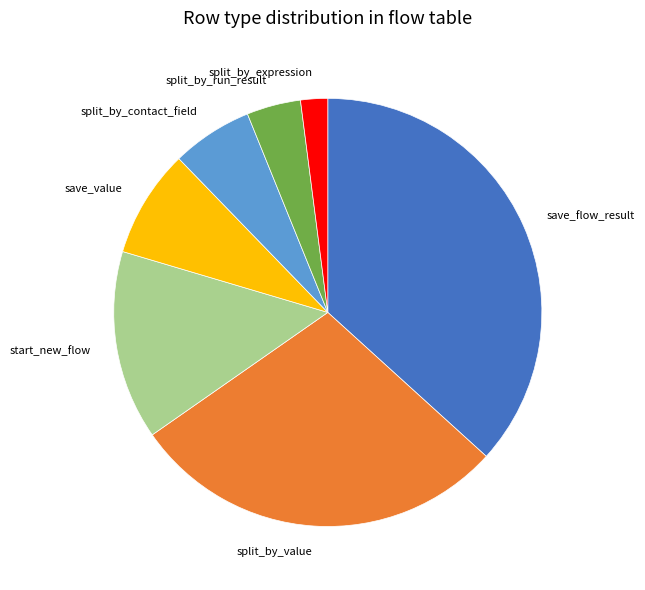

Rank the categories by value from highest to lowest.

save_flow_result, split_by_value, start_new_flow, save_value, split_by_contact_field, split_by_run_result, split_by_expression